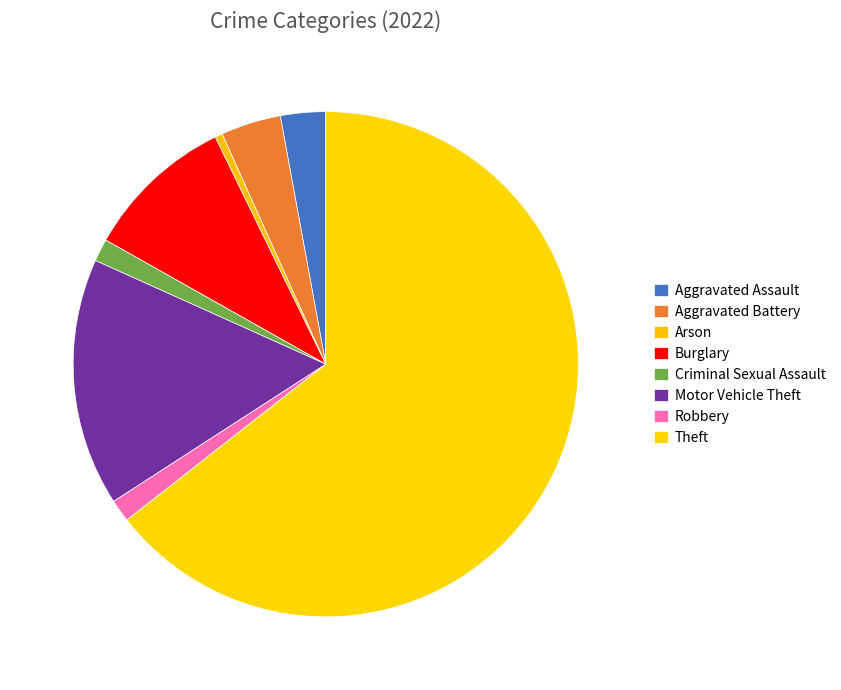

How many slices are in this pie chart?

8